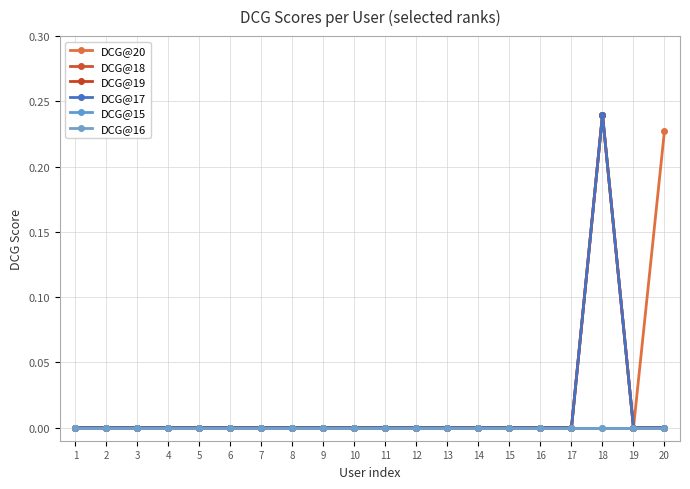

Does the chart have visible grid lines?

Yes